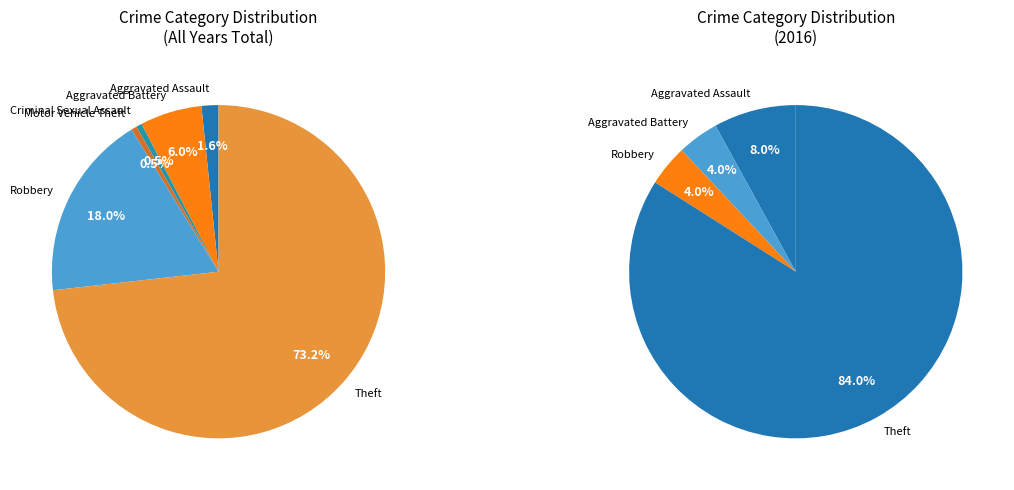

To the nearest percent, what percentage of the pie is Aggravated Assault?

2%